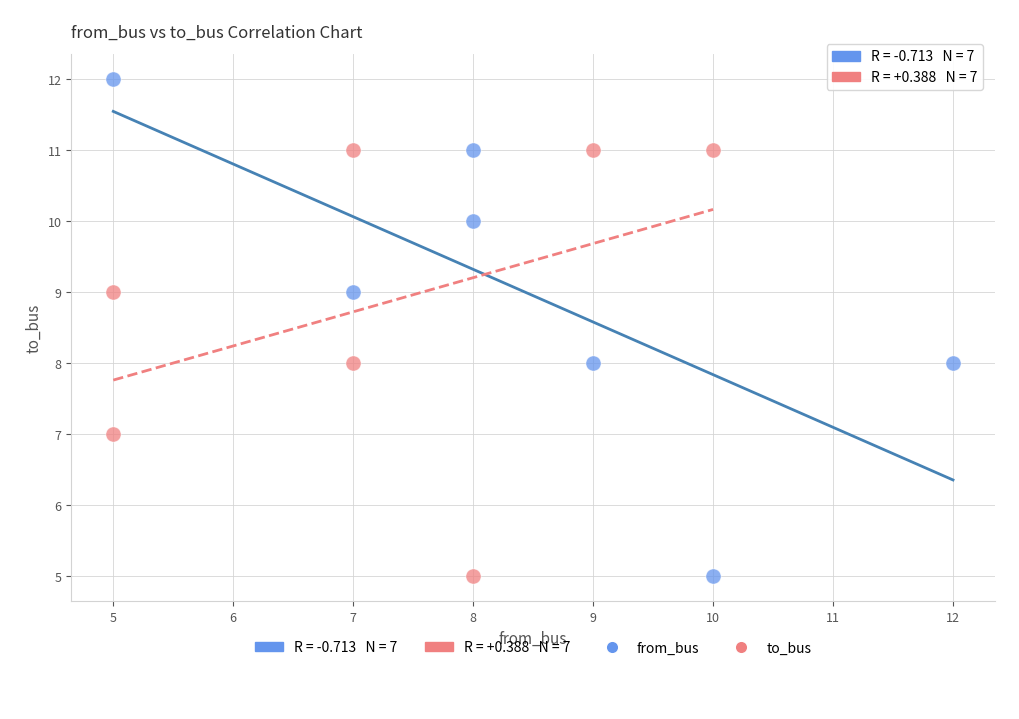

Which series has the widest spread of Y values?

from_bus